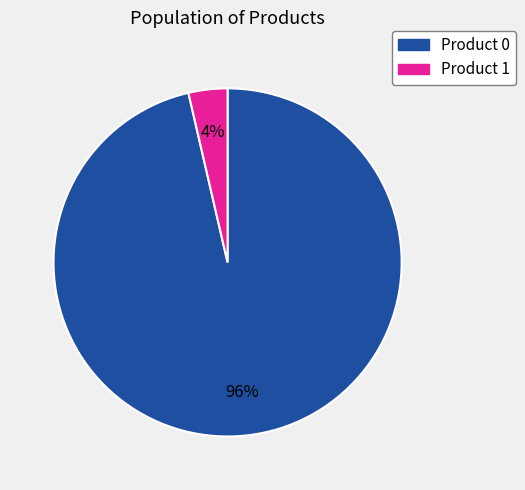

To the nearest percent, what is the combined percentage of Product 0 and Product 1?

100%